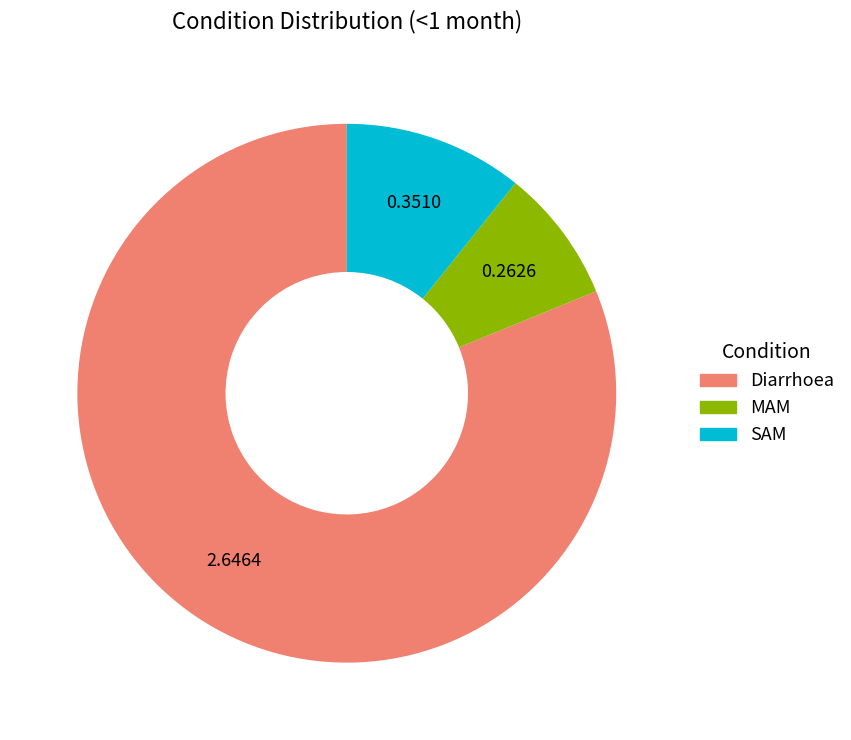

Which category accounts for the majority?

Diarrhoea